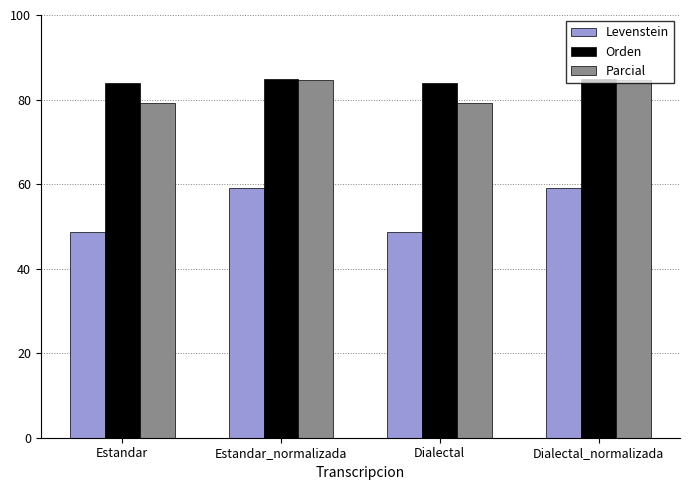

What is the greatest value displayed?

84.8